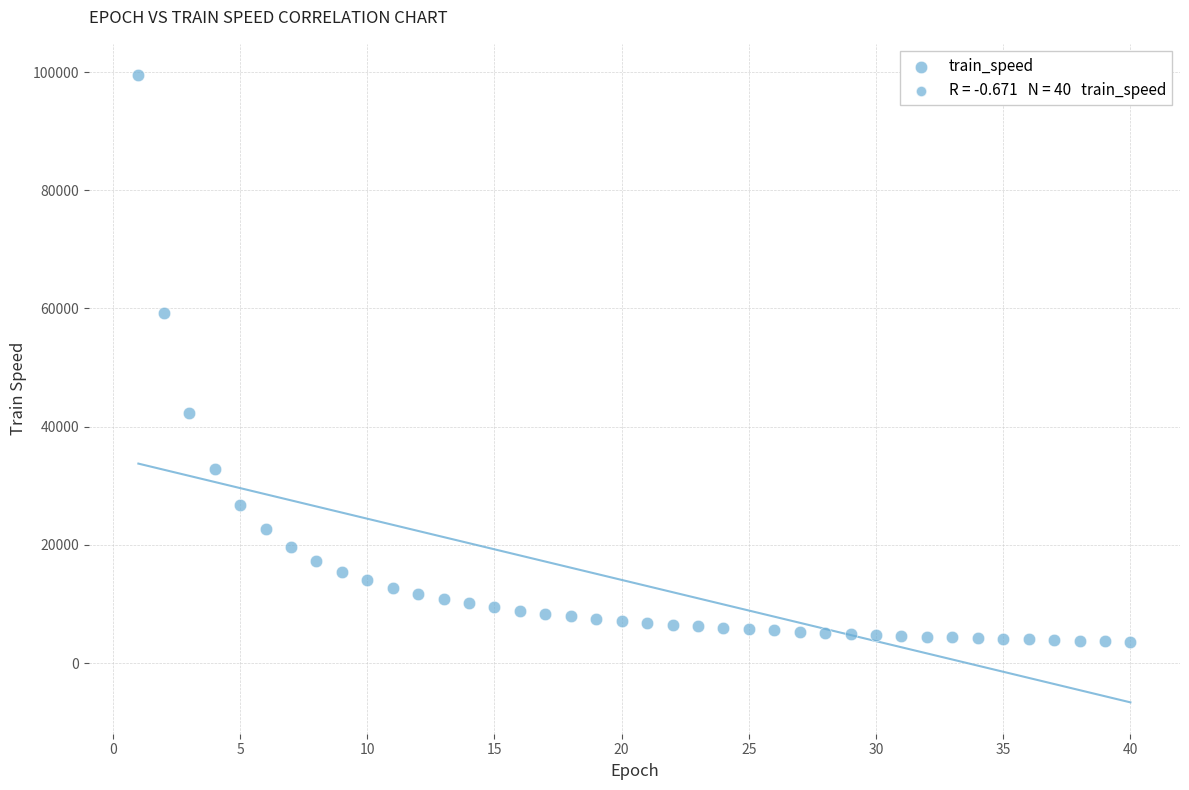

What Y value in the scatter plot is closest to 51540?

59249.5